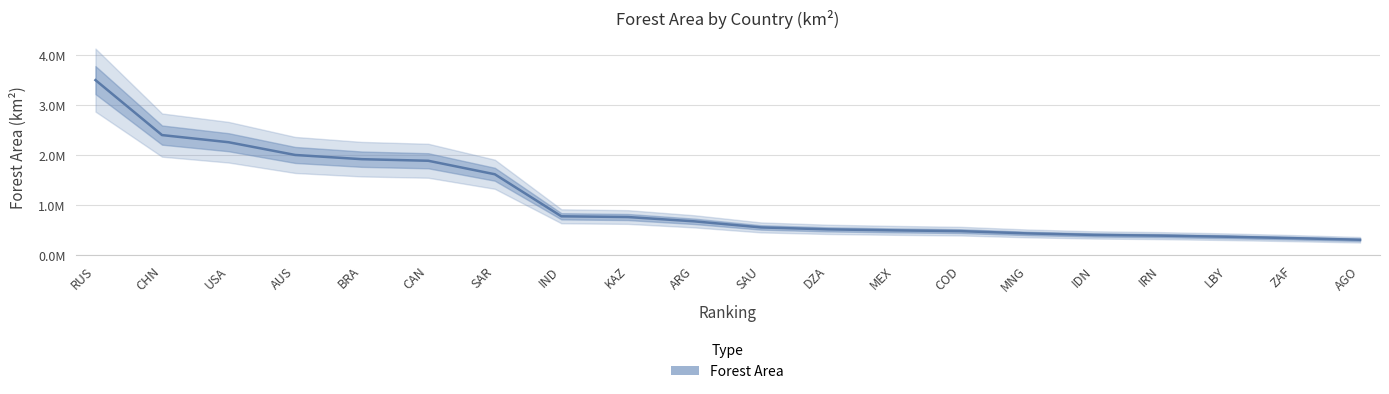

How many lines are shown in the chart?

1